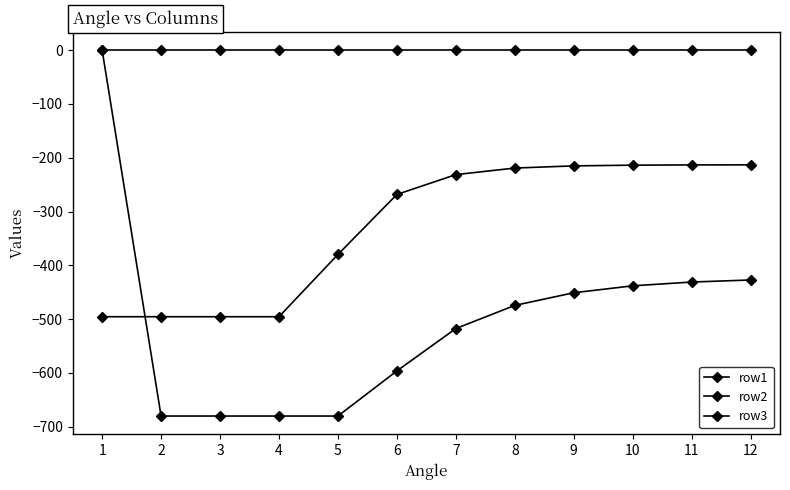

At which label does row2 first exceed -474?

1